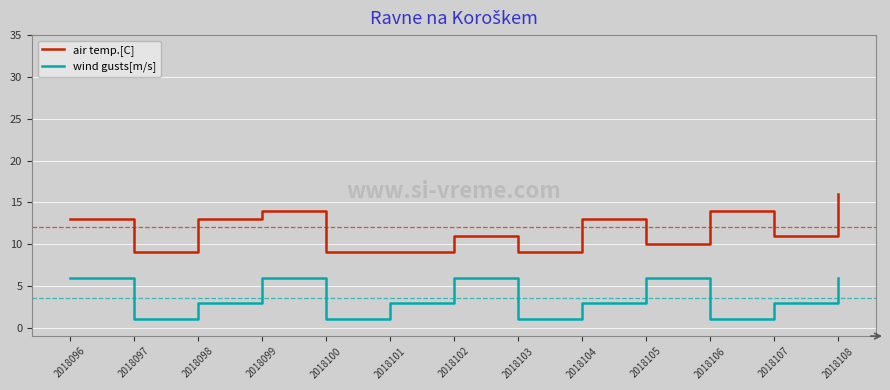

Count the number of categories in the chart.

13